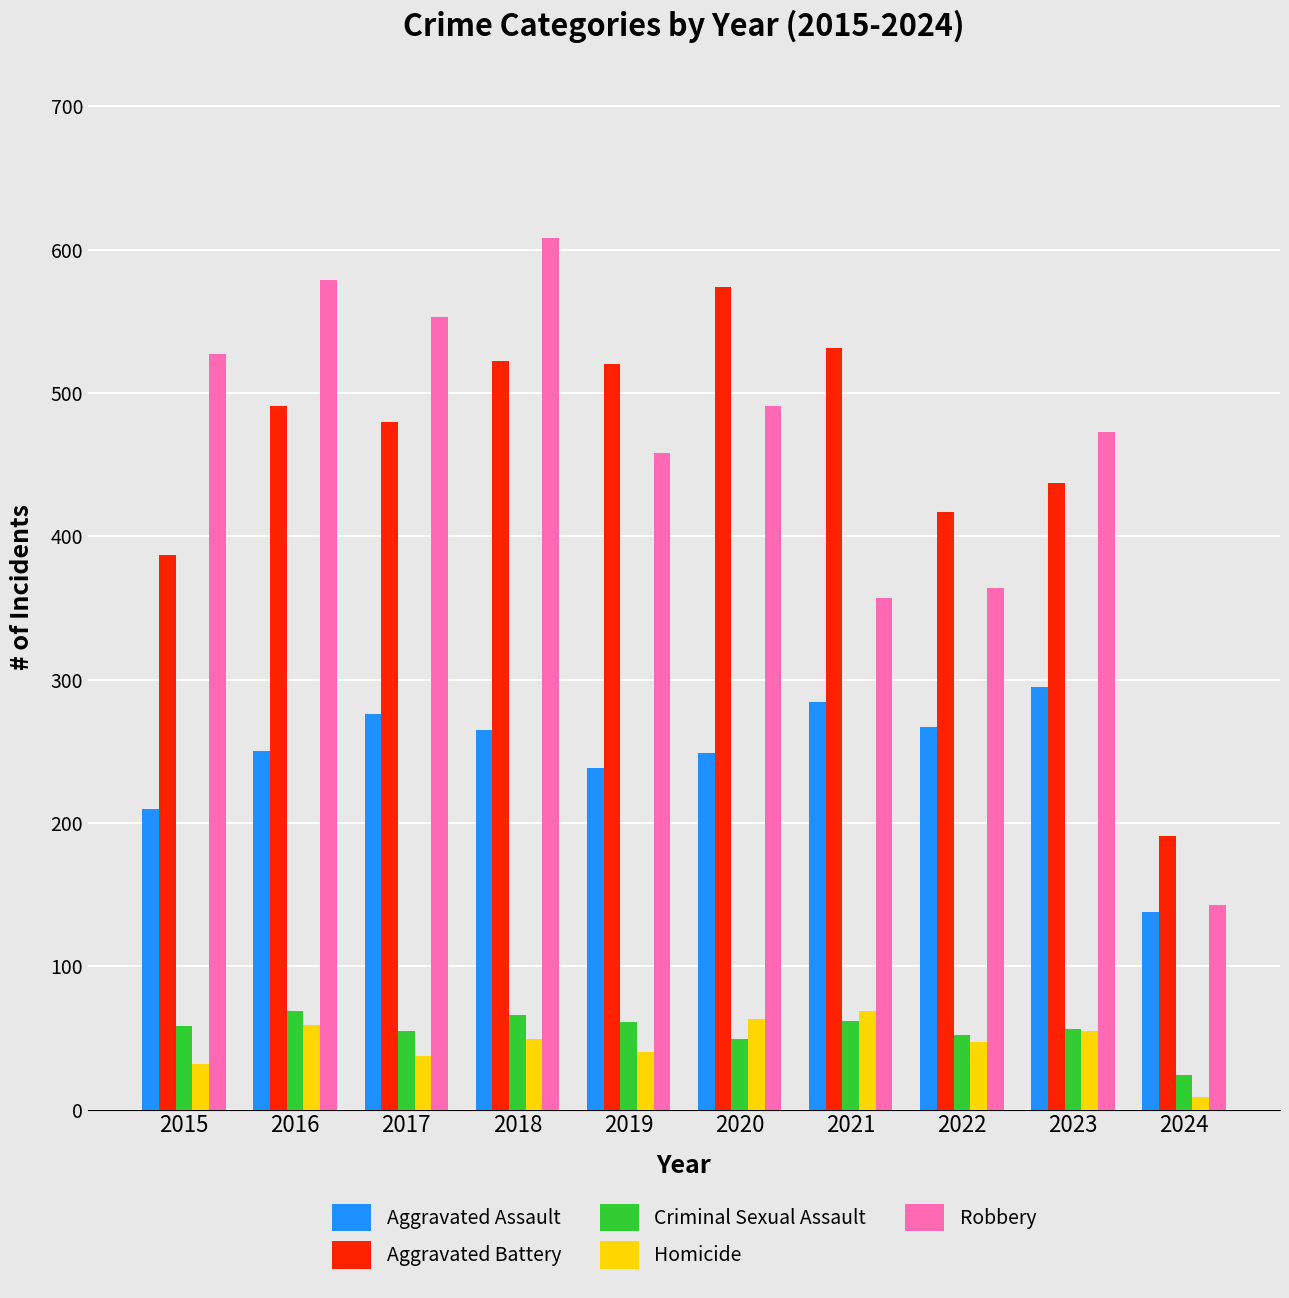

Which label corresponds to the smallest value in the chart?

2024